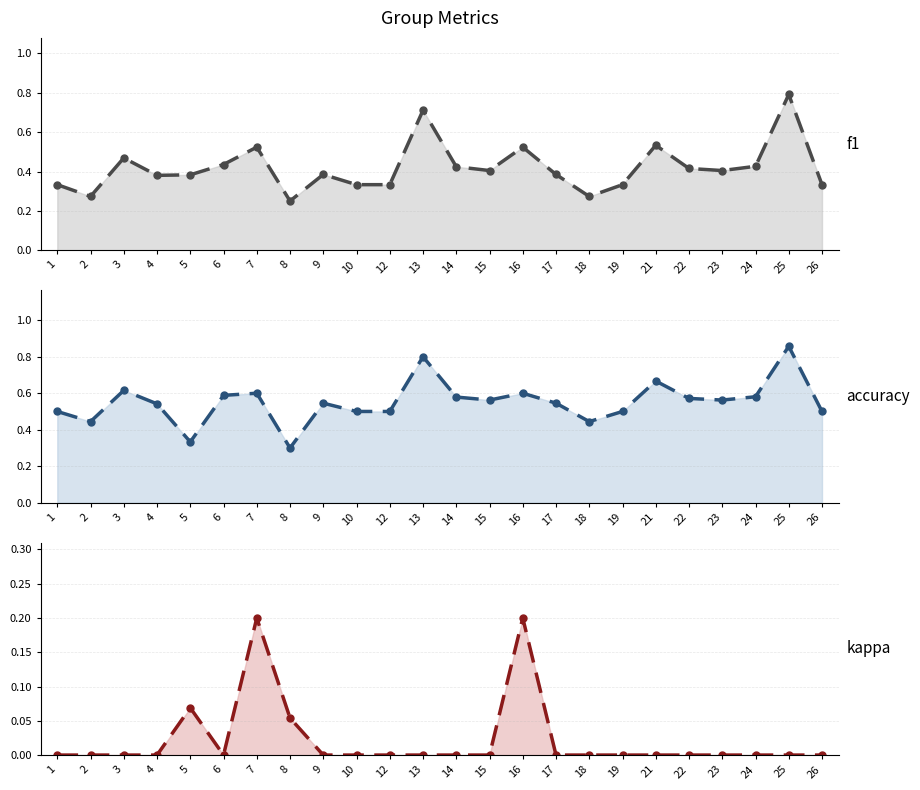

How many lines are shown in the chart?

3